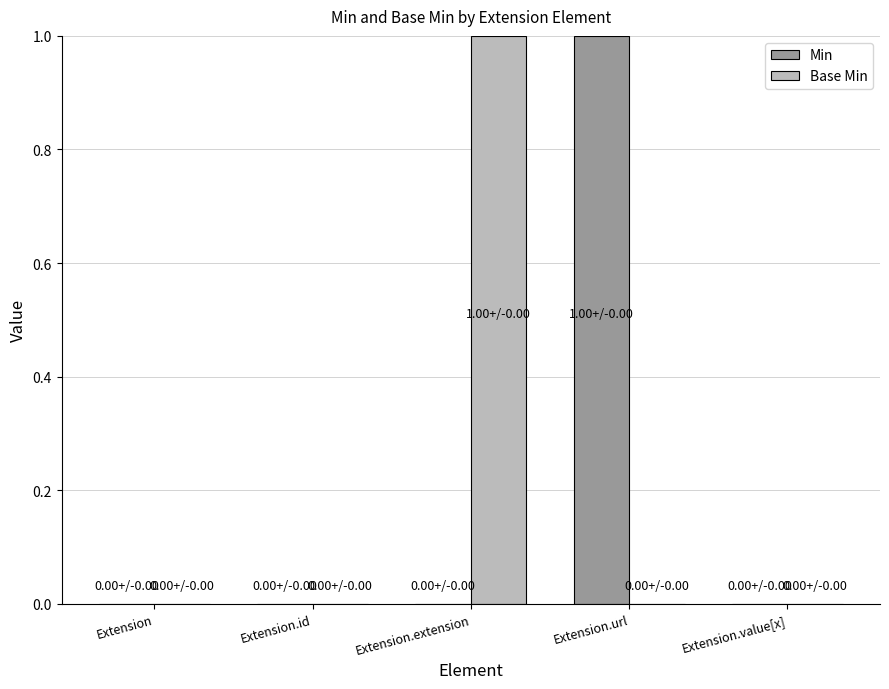

The Min series shows -1 at Extension.id. True or false?

False